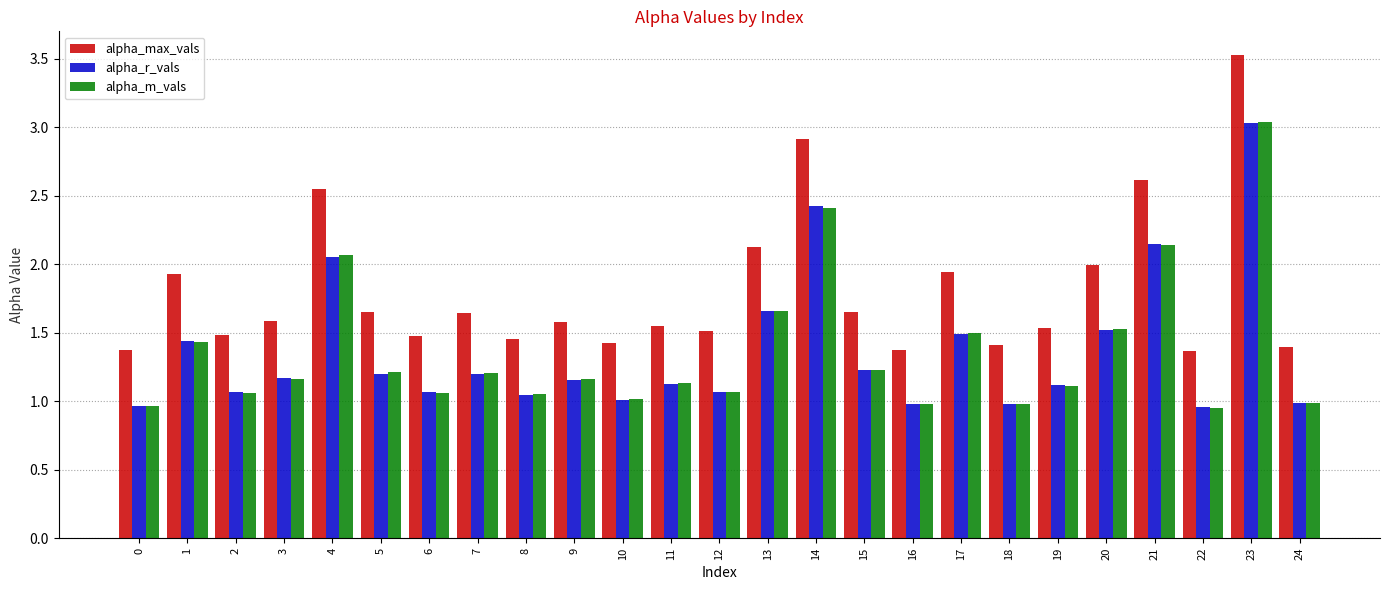

Does the chart contain any negative values?

No